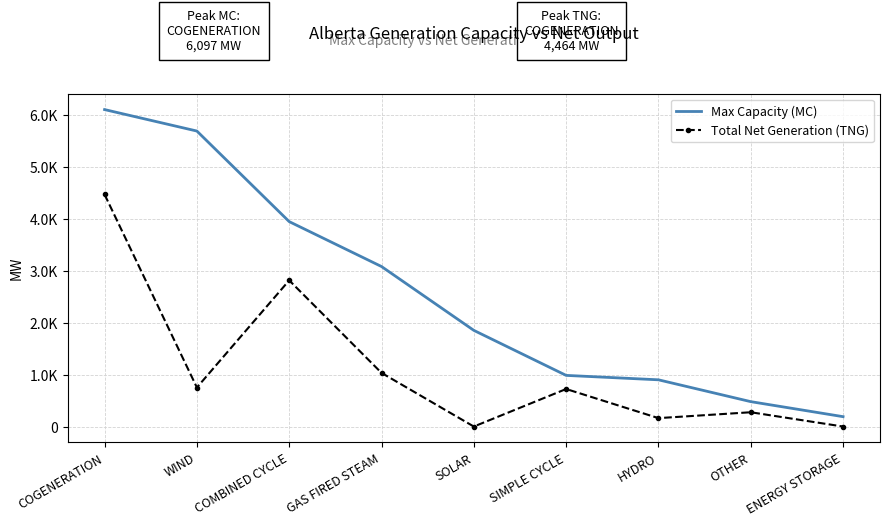

Which series has the largest range (max minus min)?

Max Capacity (MC)